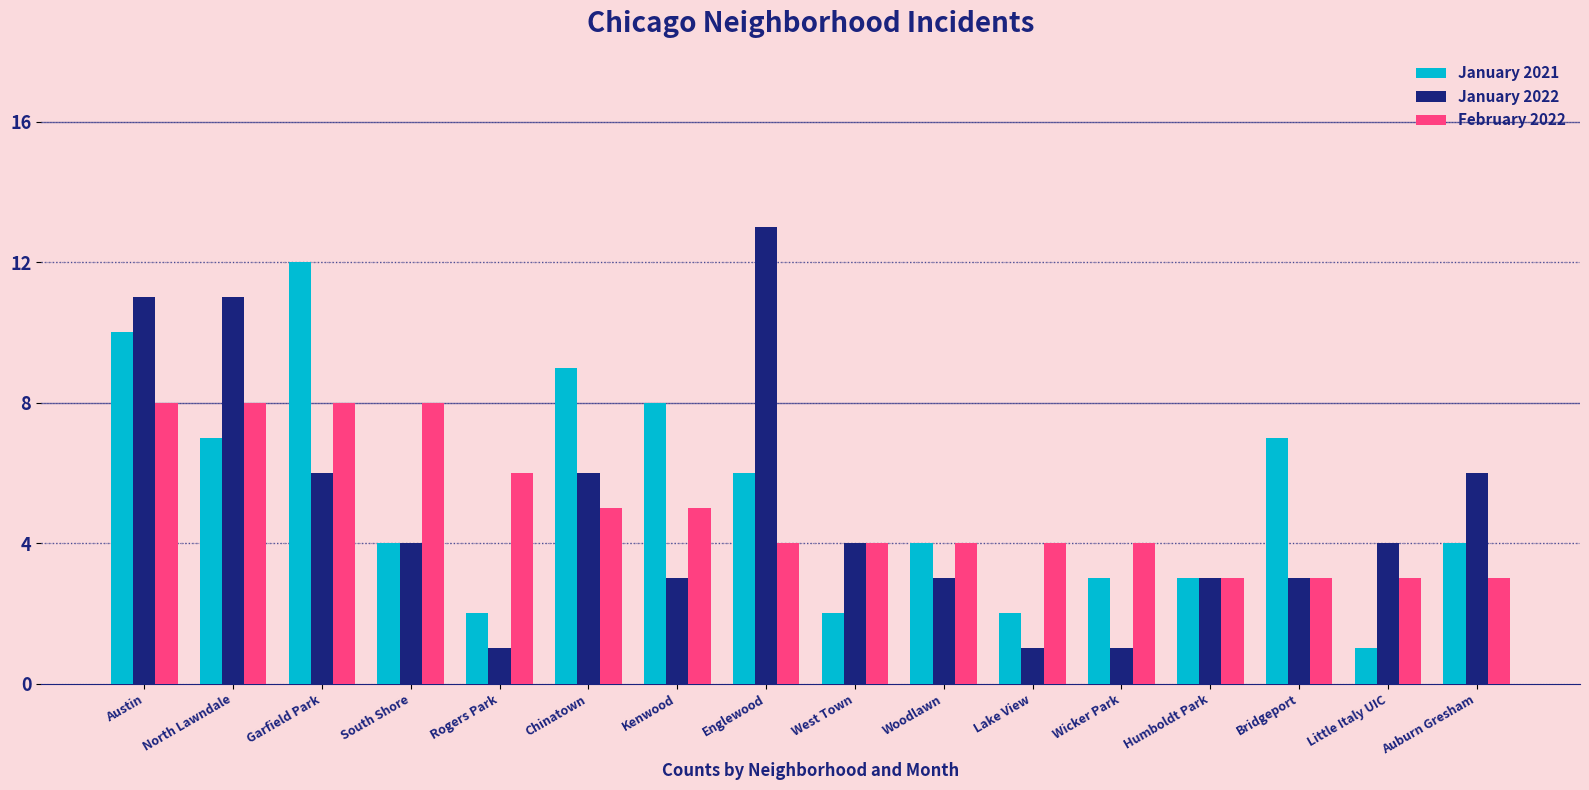

Rank the series by their maximum value, from lowest to highest.

February 2022, January 2021, January 2022